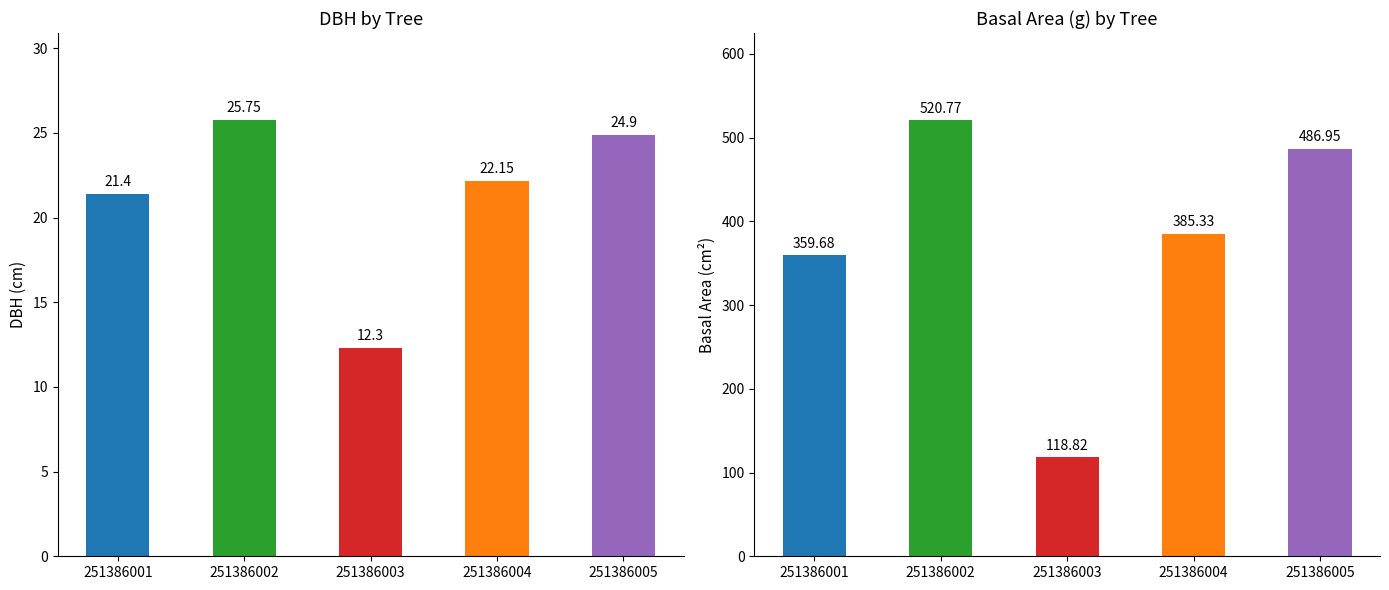

At which category is the sum across all series the highest?

251386002